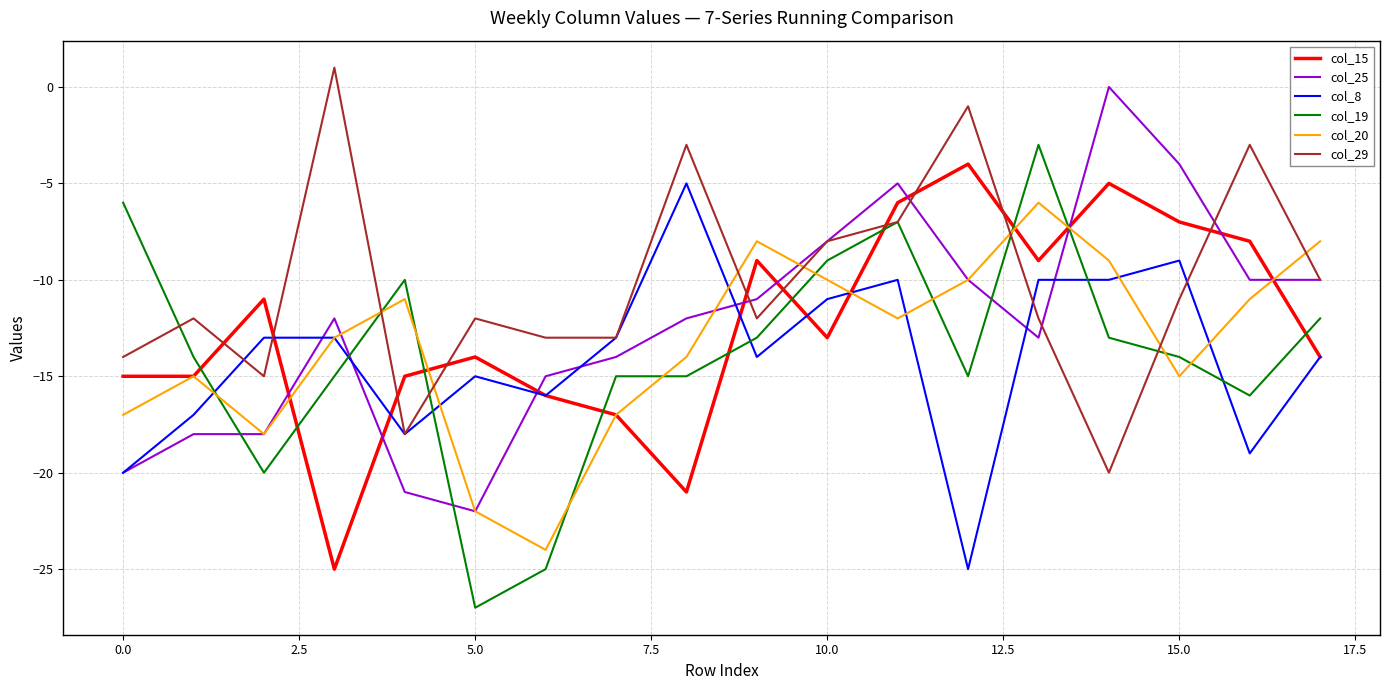

True or false: col_19 and col_8 cross at least once.

True